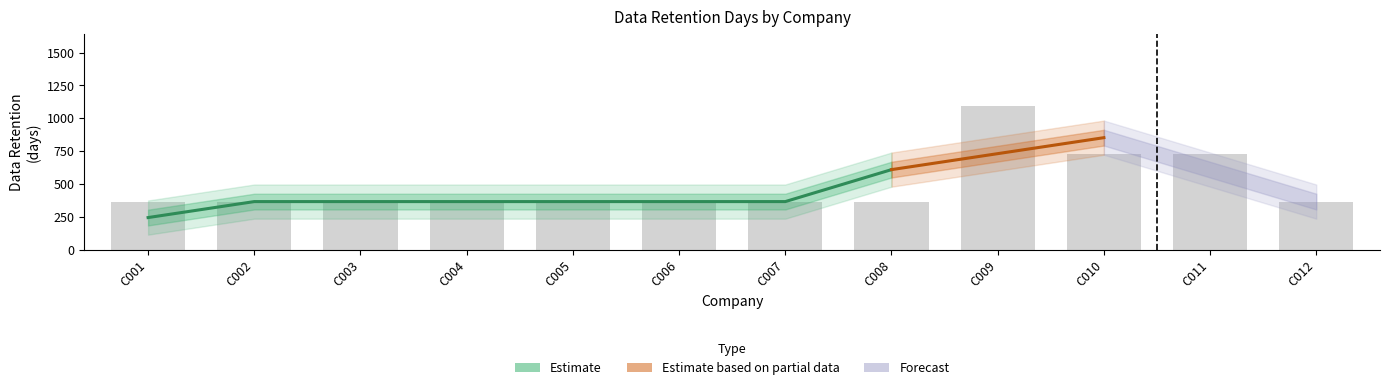

Count the values in the range 365 to 730.

11